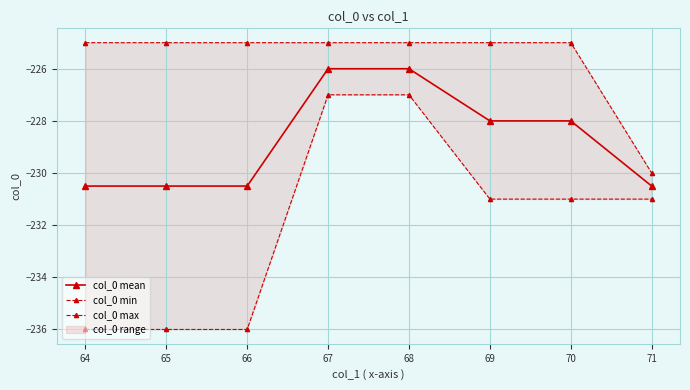

What is the difference between the second highest and minimum values in the col_0 min series?

9.0